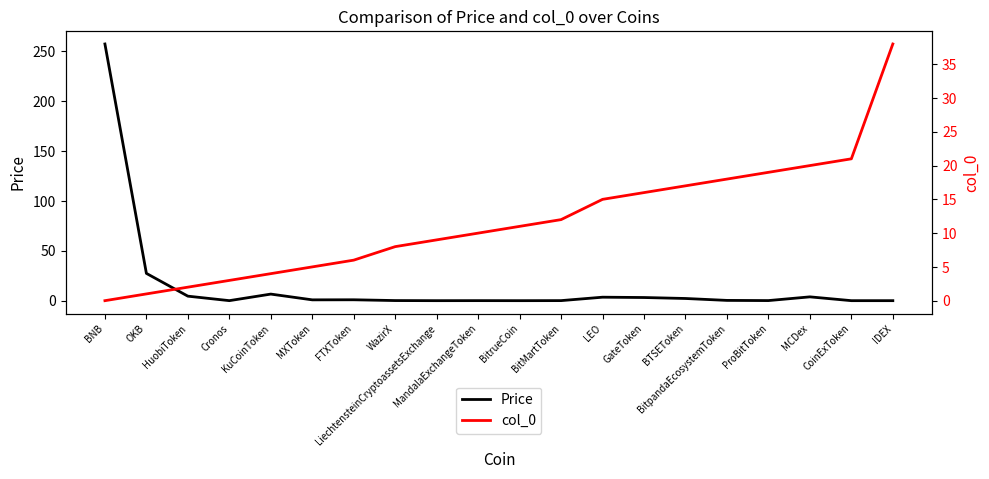

What is the sum of the col_0 values at BitMartToken and IDEX?

50.0